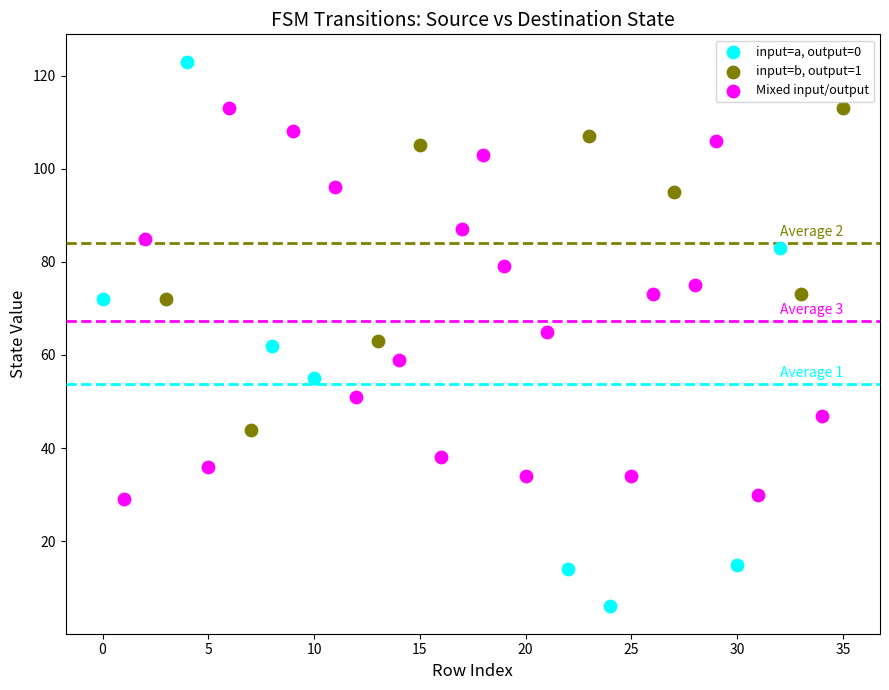

Which series contains the highest Y value?

input=a, output=0